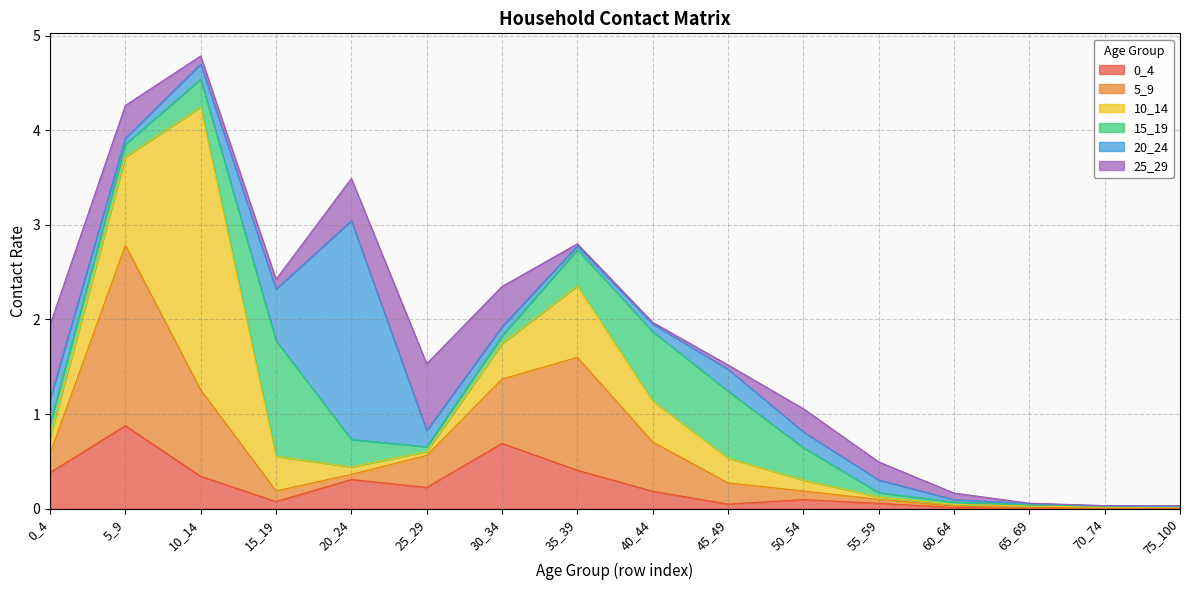

At which label is 15_19 closest to 0?

75_100